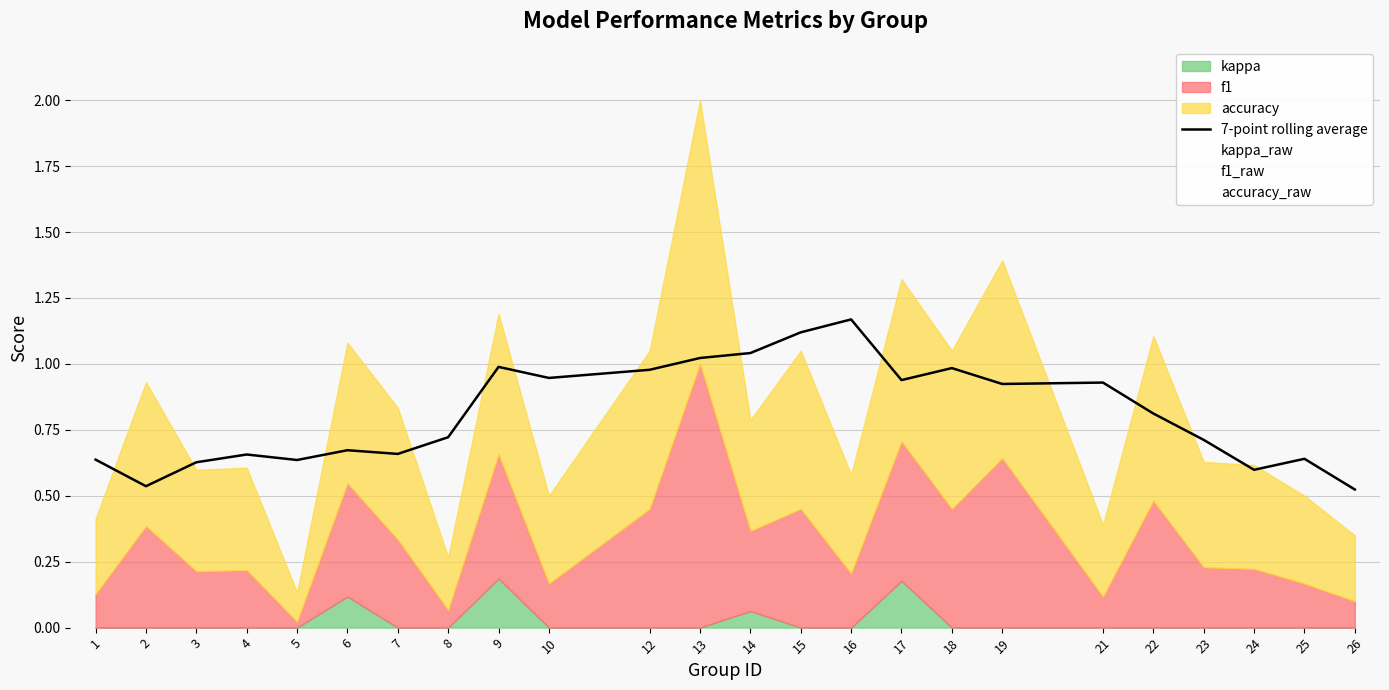

Reading left to right, what are all the values shown in this chart?

7-point rolling average: 0.6	0.5	0.6	0.7	0.6	0.7	0.7	0.7	1.0	0.9	1.0	1.0	1.0	1.1	1.2	0.9	1.0	0.9	0.9	0.8	0.7	0.6	0.6	0.5
kappa_raw: 0.0	0.0	0.0	0.0	0.0	0.1	0.0	0.0	0.2	0.0	0.0	0.0	0.1	0.0	0.0	0.2	0.0	0.0	0.0	0.0	0.0	0.0	0.0	0.0
f1_raw: 0.1	0.4	0.2	0.2	0.0	0.4	0.3	0.1	0.5	0.2	0.5	1.0	0.3	0.5	0.2	0.5	0.5	0.6	0.1	0.5	0.2	0.2	0.2	0.1
accuracy_raw: 0.3	0.5	0.4	0.4	0.1	0.5	0.5	0.2	0.5	0.3	0.6	1.0	0.4	0.6	0.4	0.6	0.6	0.8	0.3	0.6	0.4	0.4	0.3	0.2